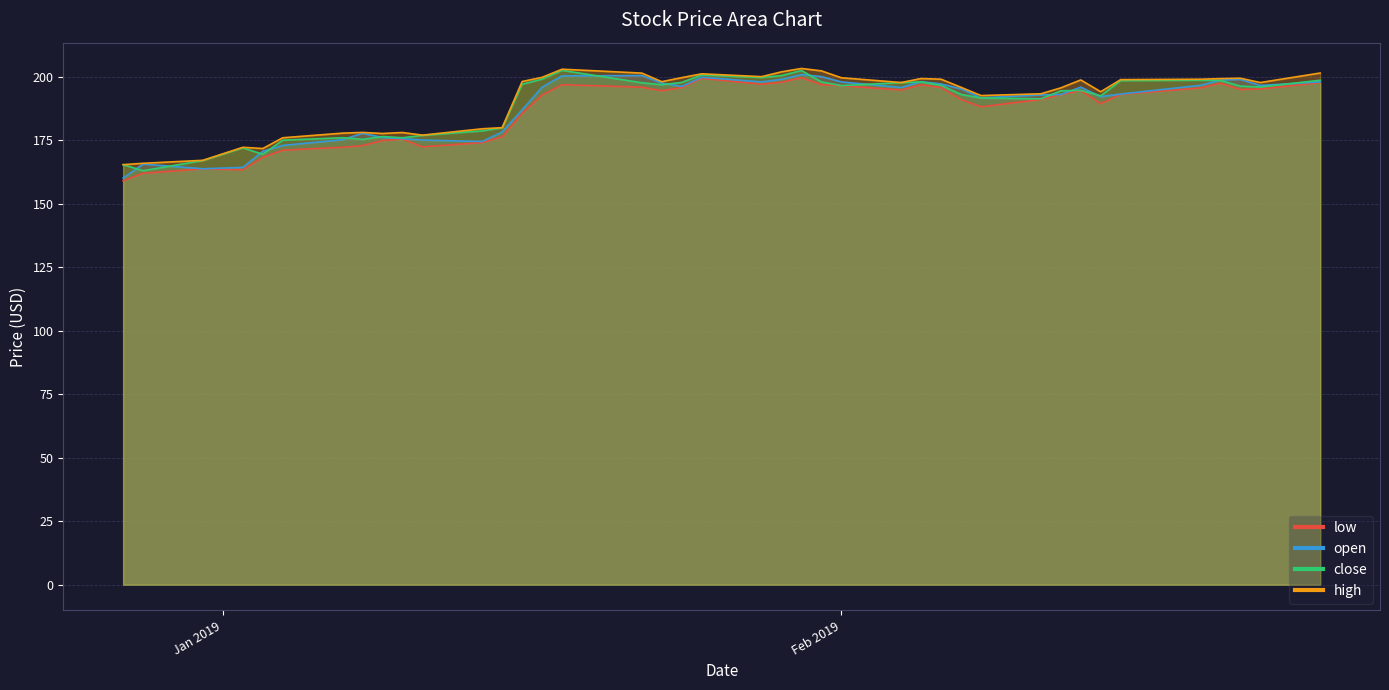

At how many categories does at least one series exceed 189?

27